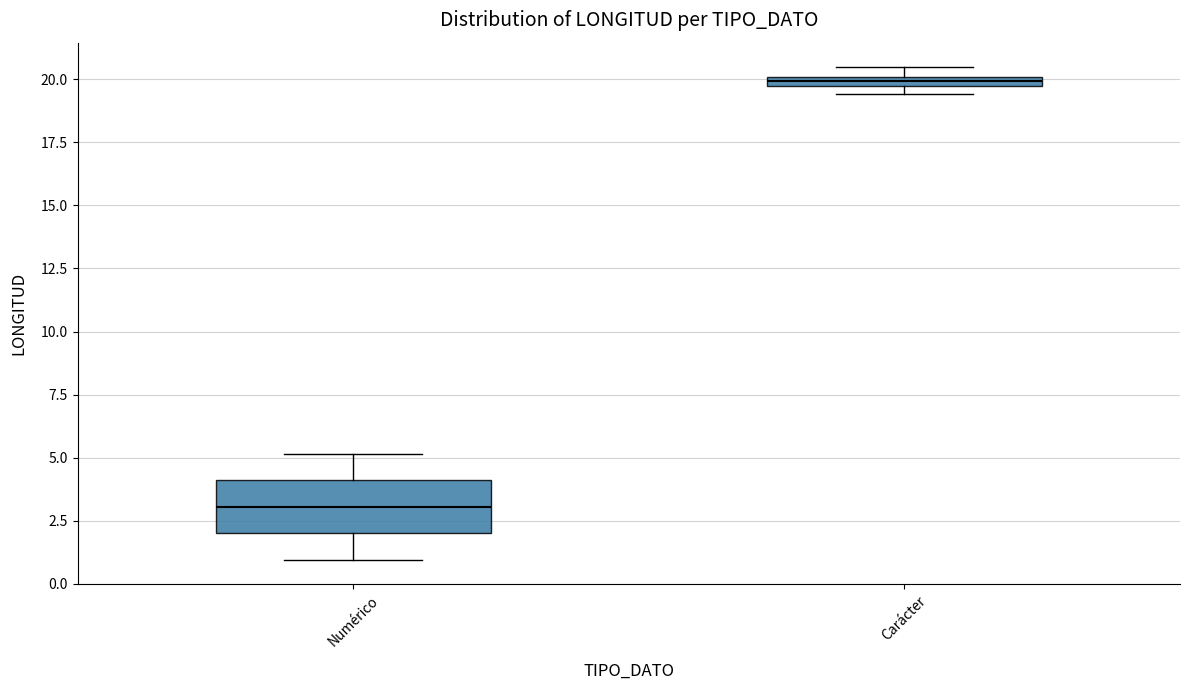

Which box is the tallest, from its lower edge to its upper edge?

Numérico